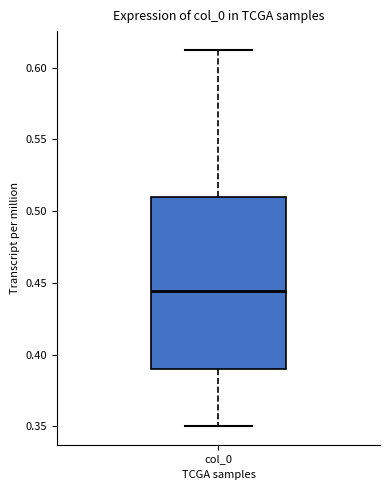

Read this box plot against the y-axis: the position of the median line, the range covered by the box, and the ends of both whiskers. The values are not printed on the chart, so give them approximately, as read against the axis.

median 0.445, box 0.390 to 0.510, whiskers 0.350 to 0.610